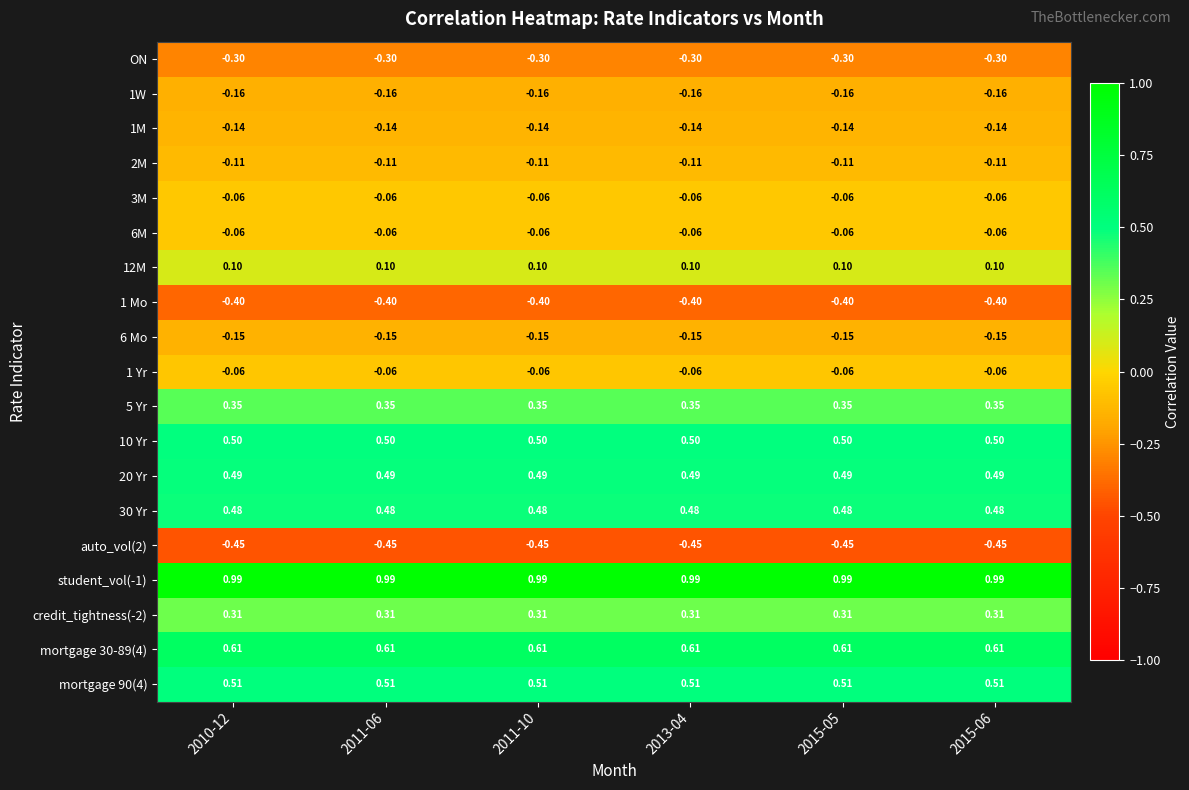

Is the value of 12M at 2015-05 greater than the value of 1M at 2015-05?

Yes